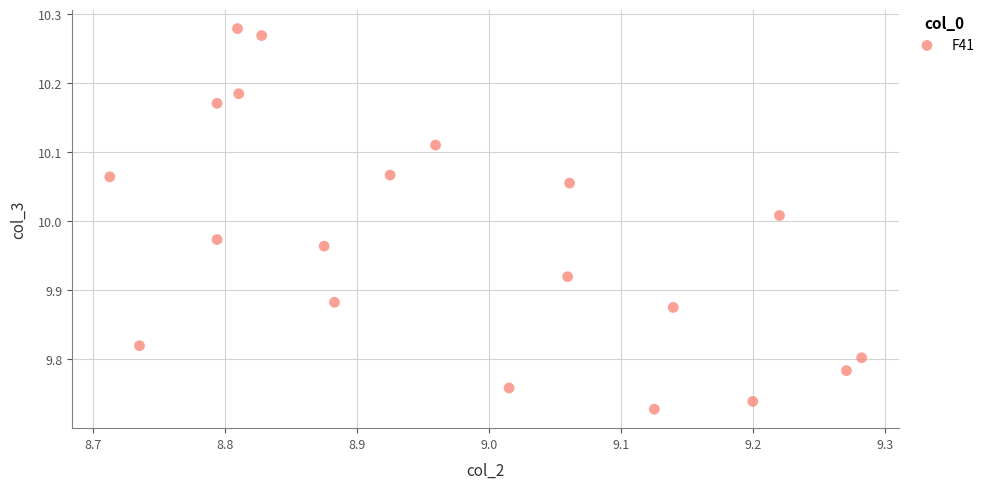

What is the range of Y values (max minus min)?

0.6